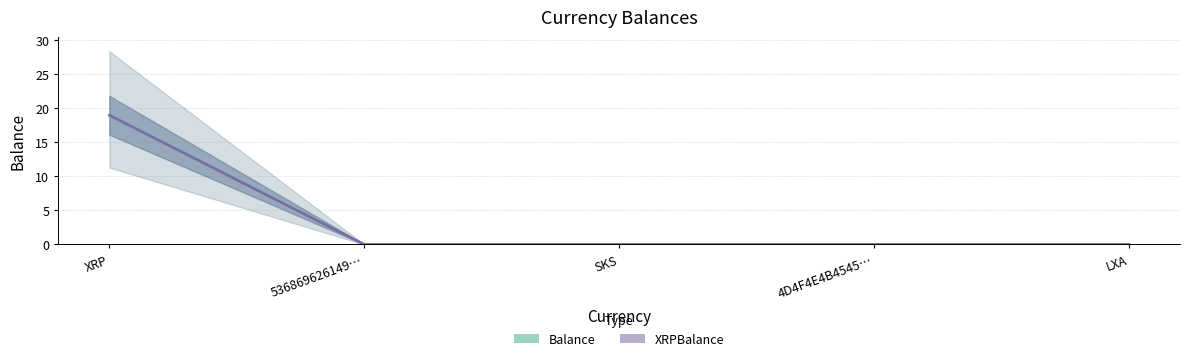

True or false: Balance and XRPBalance intersect in this chart.

False